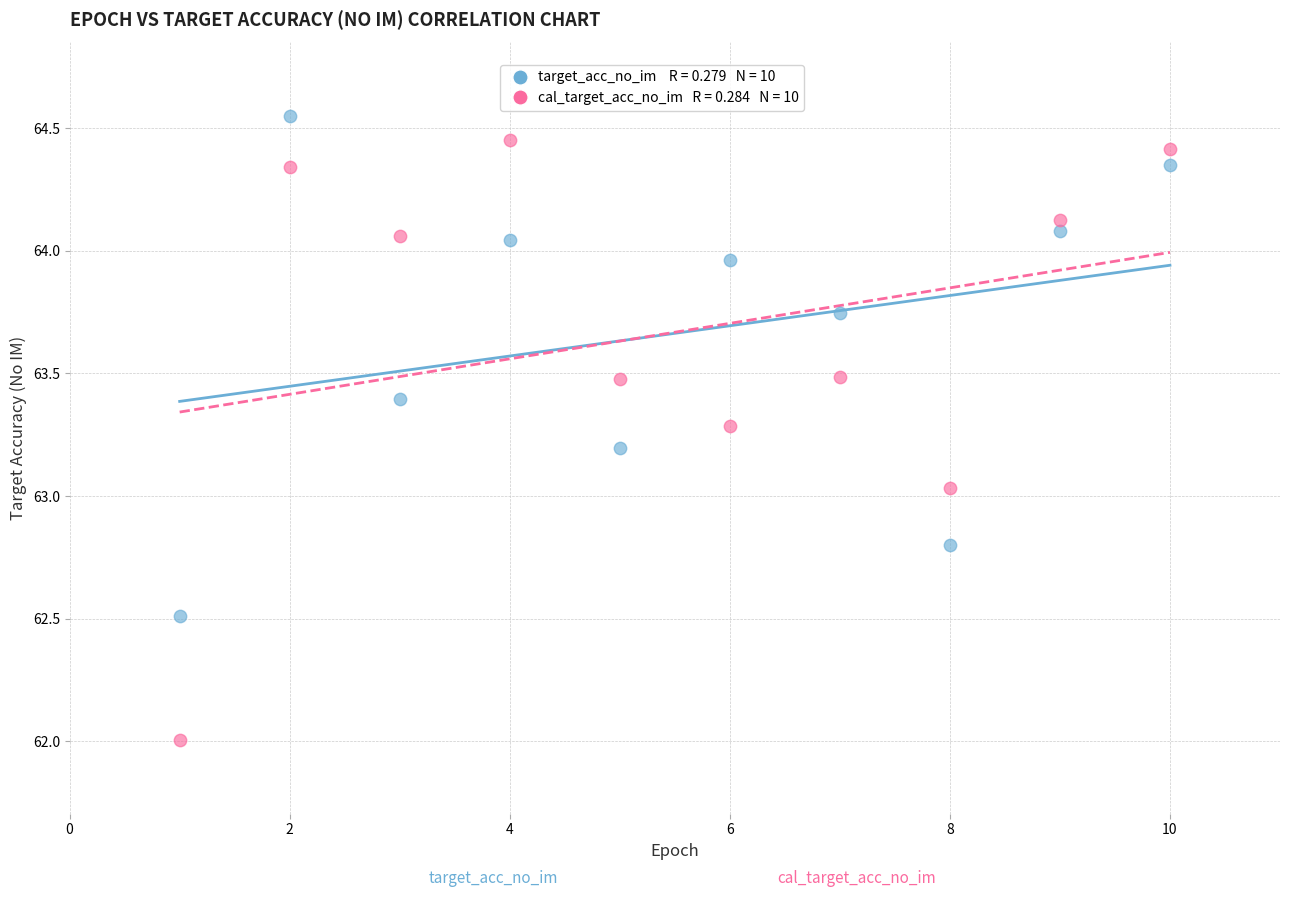

Across all data points, what is the range of Y values (max minus min)?

2.5